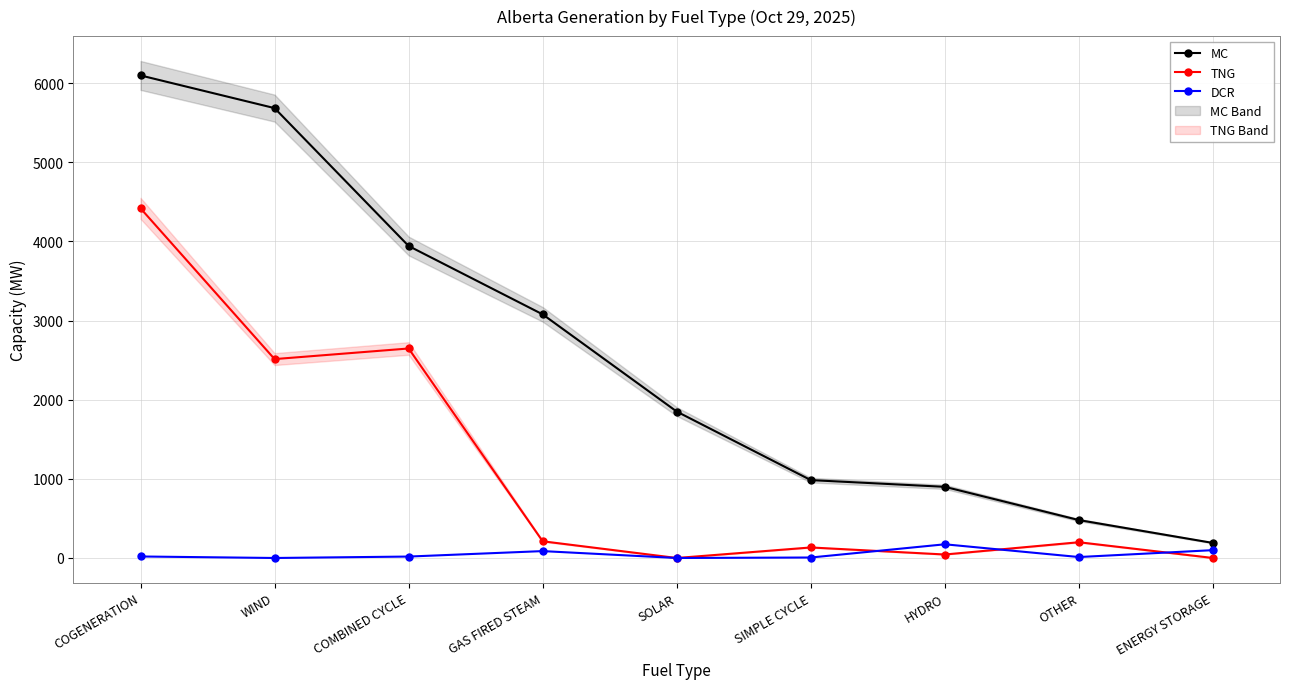

What value does the TNG series have at HYDRO, to the nearest 10?

40